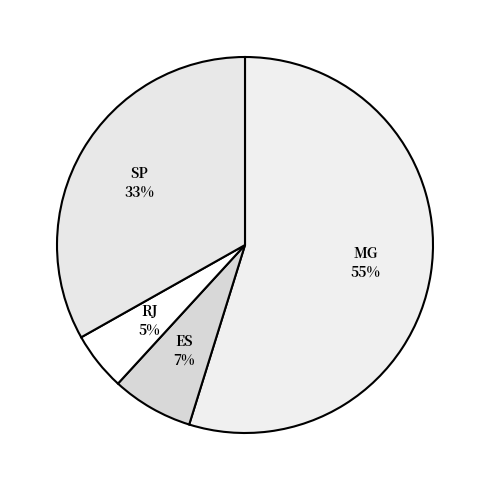

Is it true that SP is 33% of the pie?

True